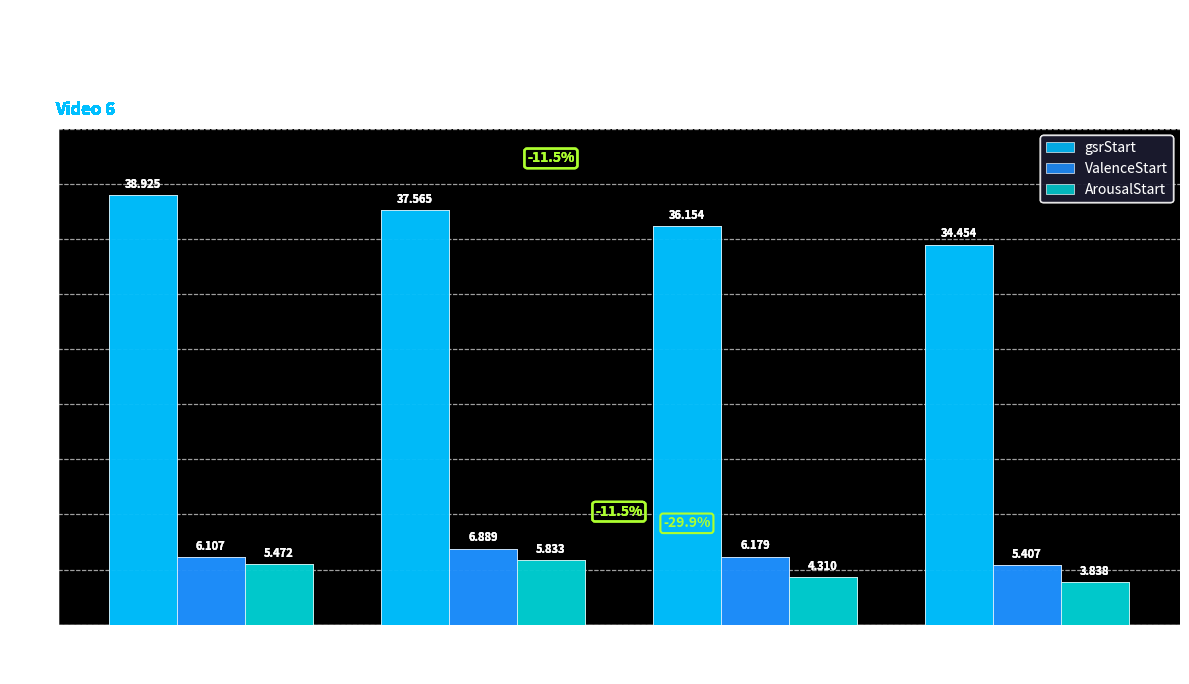

Is the value of ArousalStart at 2209858 greater than the value of ValenceStart at 2274861?

No